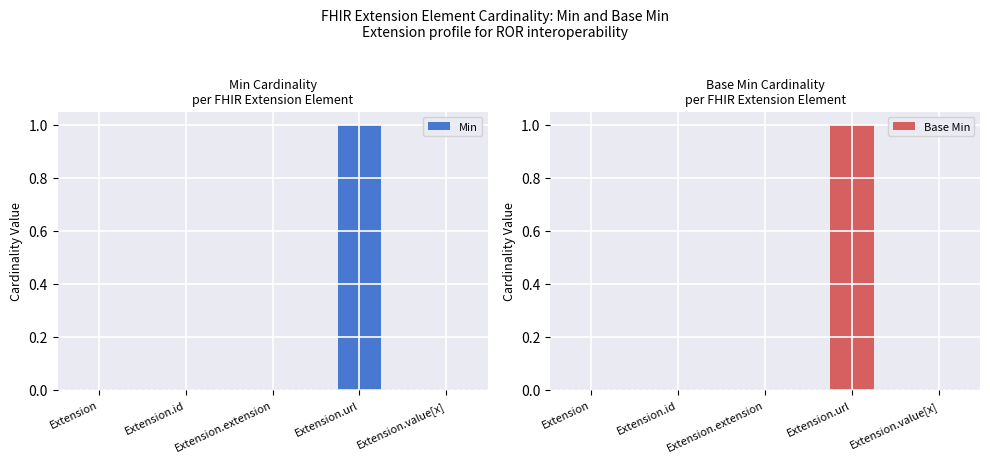

Reading left to right, what are all the values shown in this chart?

Min: Extension=0	Extension.id=0	Extension.extension=0	Extension.url=1	Extension.value[x]=0
Base Min: Extension=0	Extension.id=0	Extension.extension=0	Extension.url=1	Extension.value[x]=0